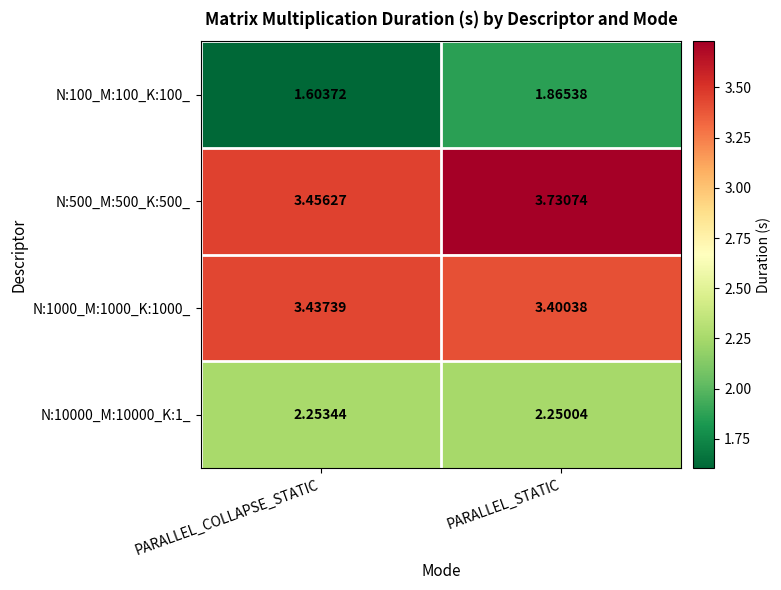

At which label is N:10000_M:10000_K:1_ closest to 2?

PARALLEL_STATIC